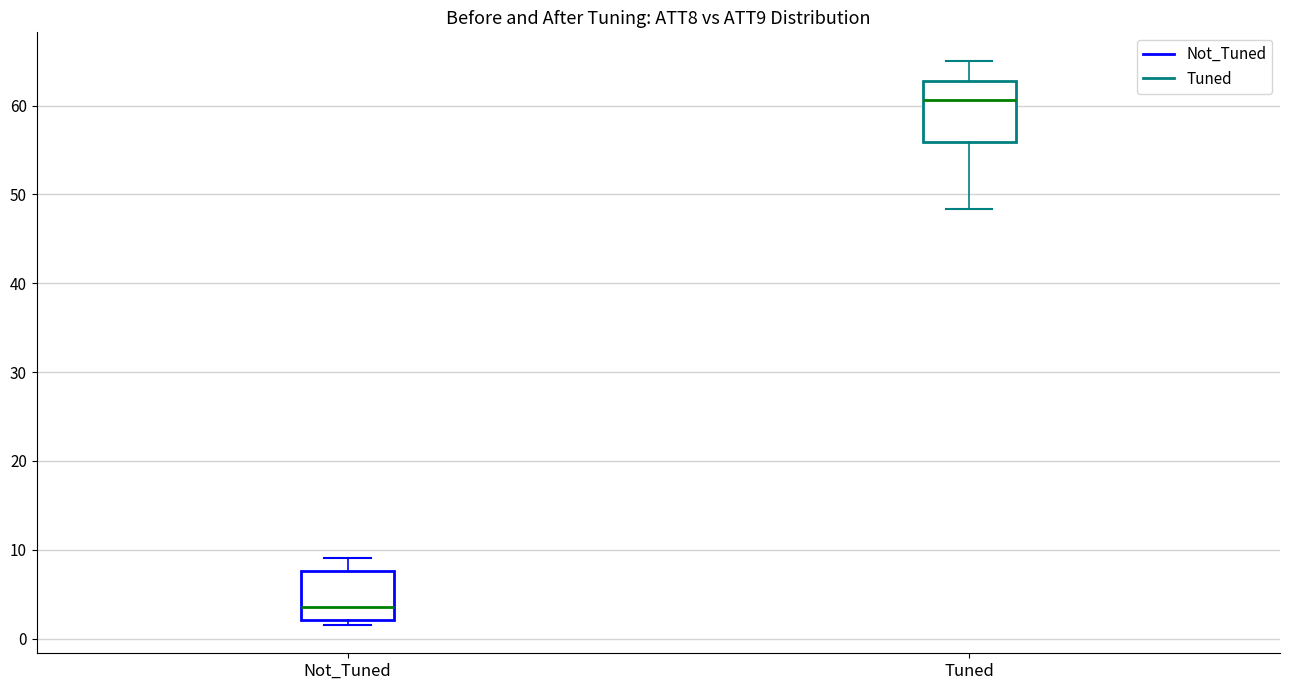

Which box's median line is the highest?

Tuned